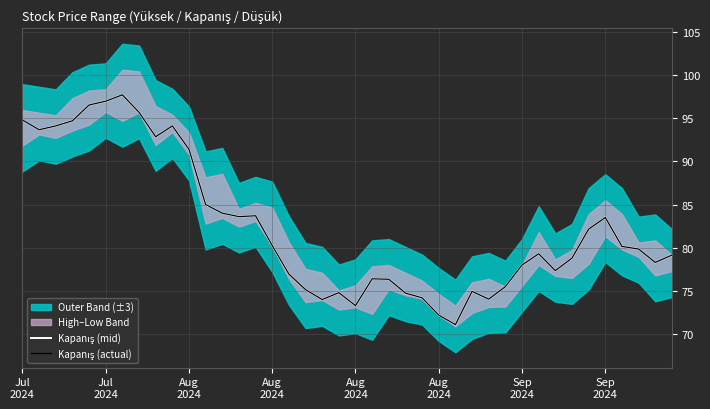

What is the difference between the Kapanış (mid) values at 17 and 32?

2.2